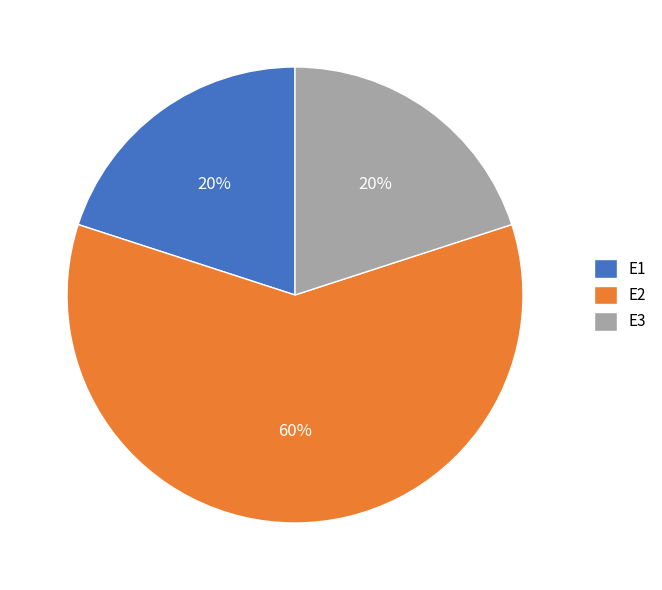

The E1 slice represents 12% of the pie. True or false?

False